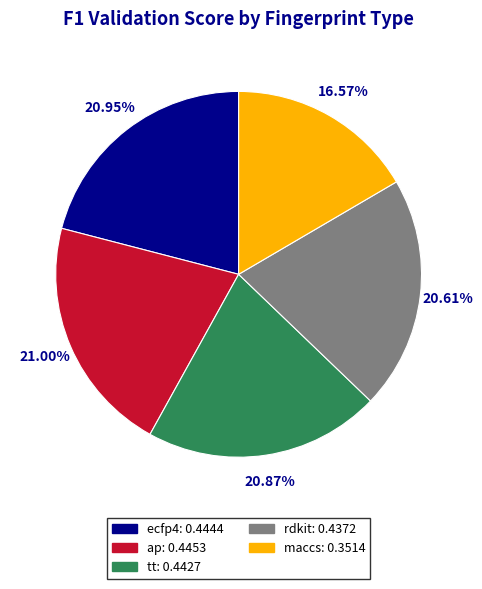

Which slice is the smallest?

maccs